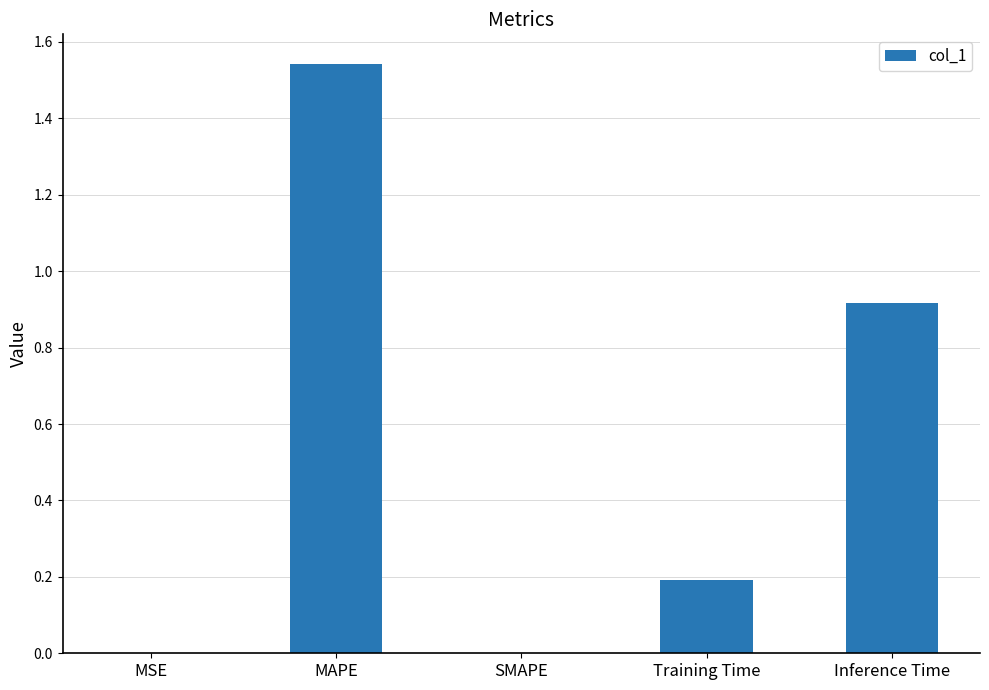

Read the value at Inference Time.

0.9